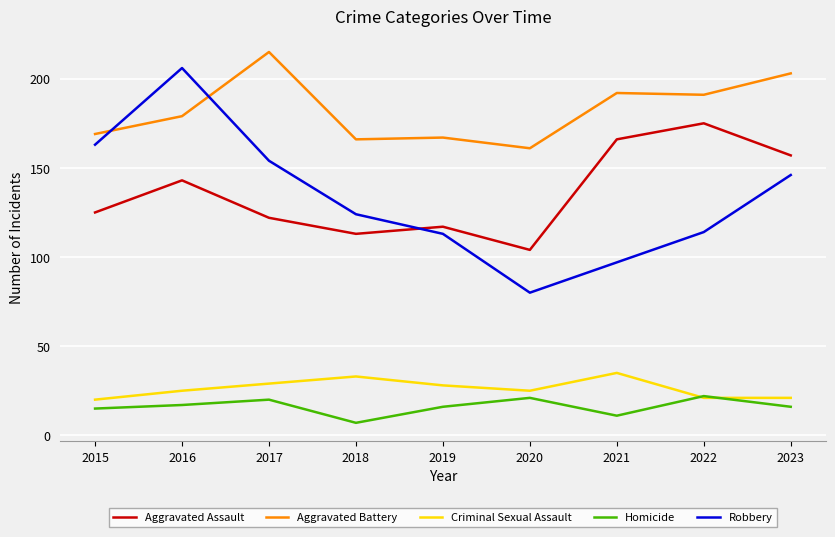

The Robbery series shows 206 at 2016. True or false?

True